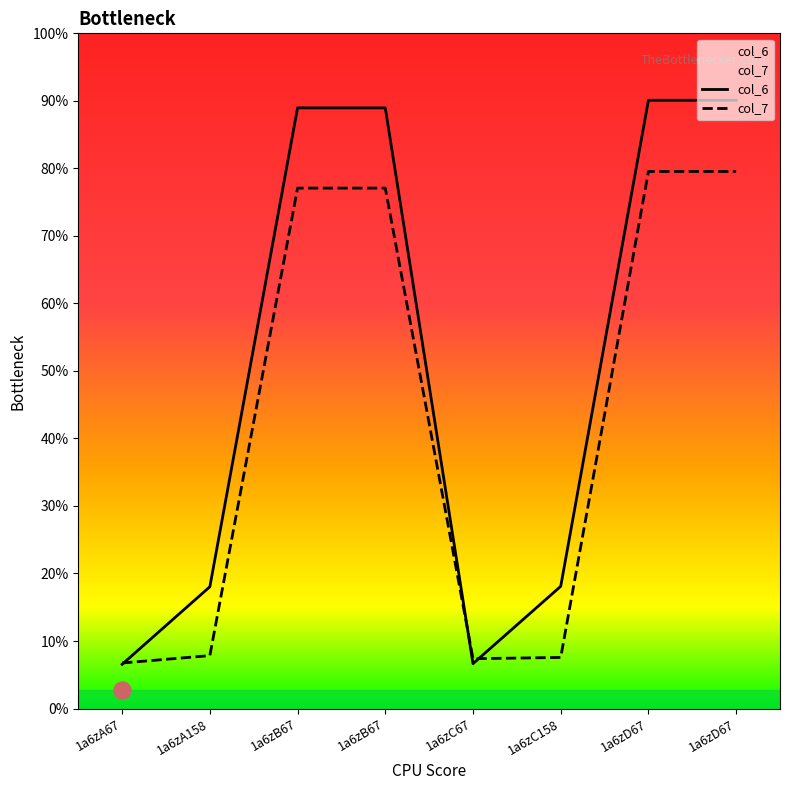

At which category is the sum across all series the highest?

1a6zD67